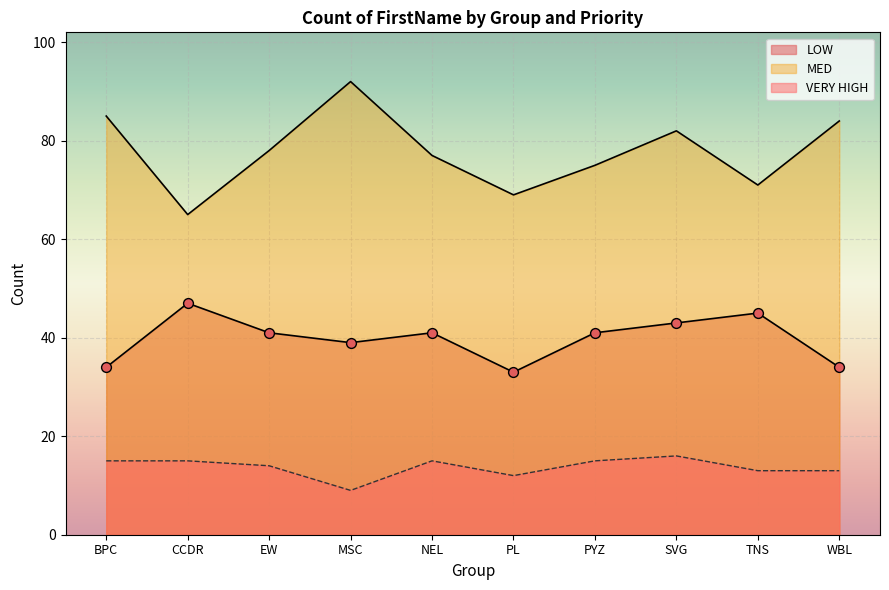

What are all the series names shown in the legend?

LOW, MED, VERY HIGH